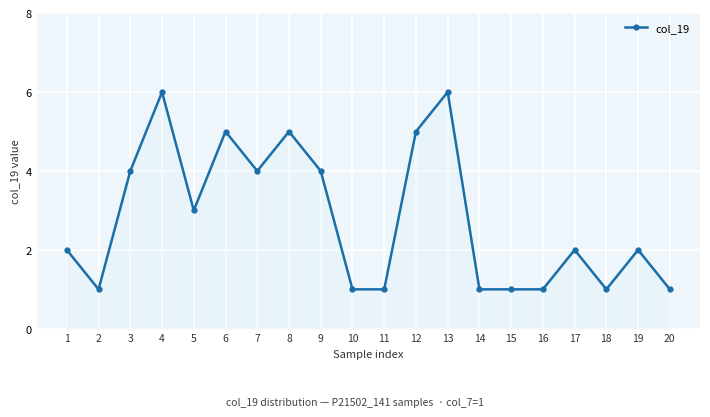

Between 11 and 8, which is larger?

8